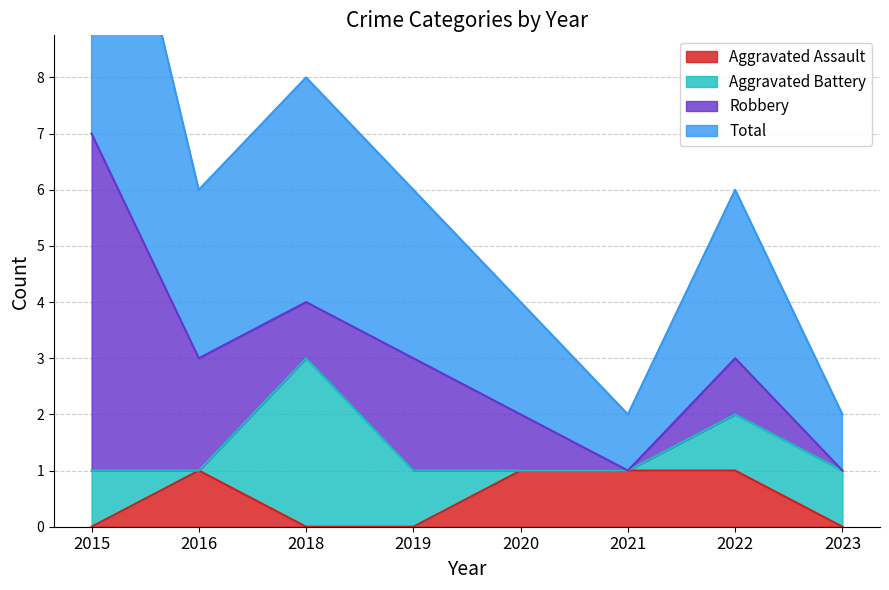

Is it true that Aggravated Assault equals 2 at 2020?

False